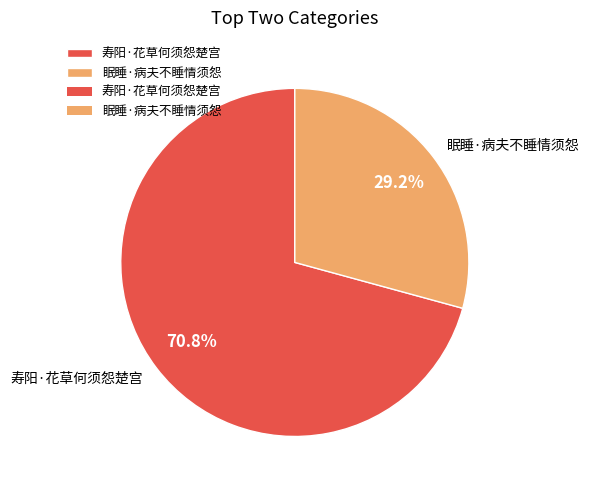

To the nearest percent, what portion does 眠睡·病夫不睡情须怨 represent?

29%